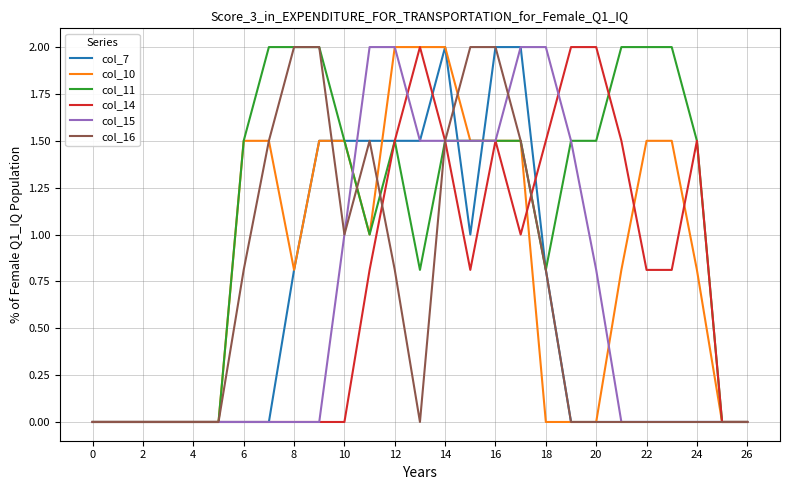

Which series has the largest total across all categories?

col_11